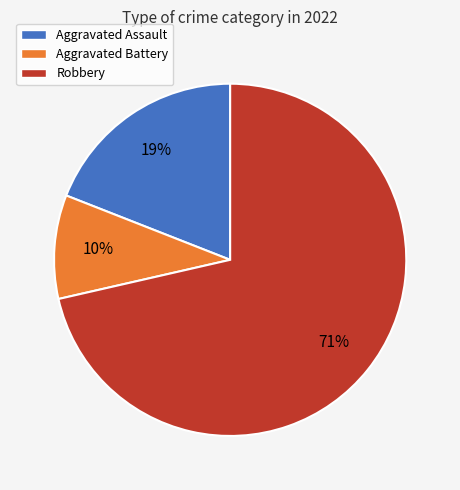

How many slices are in this pie chart?

3